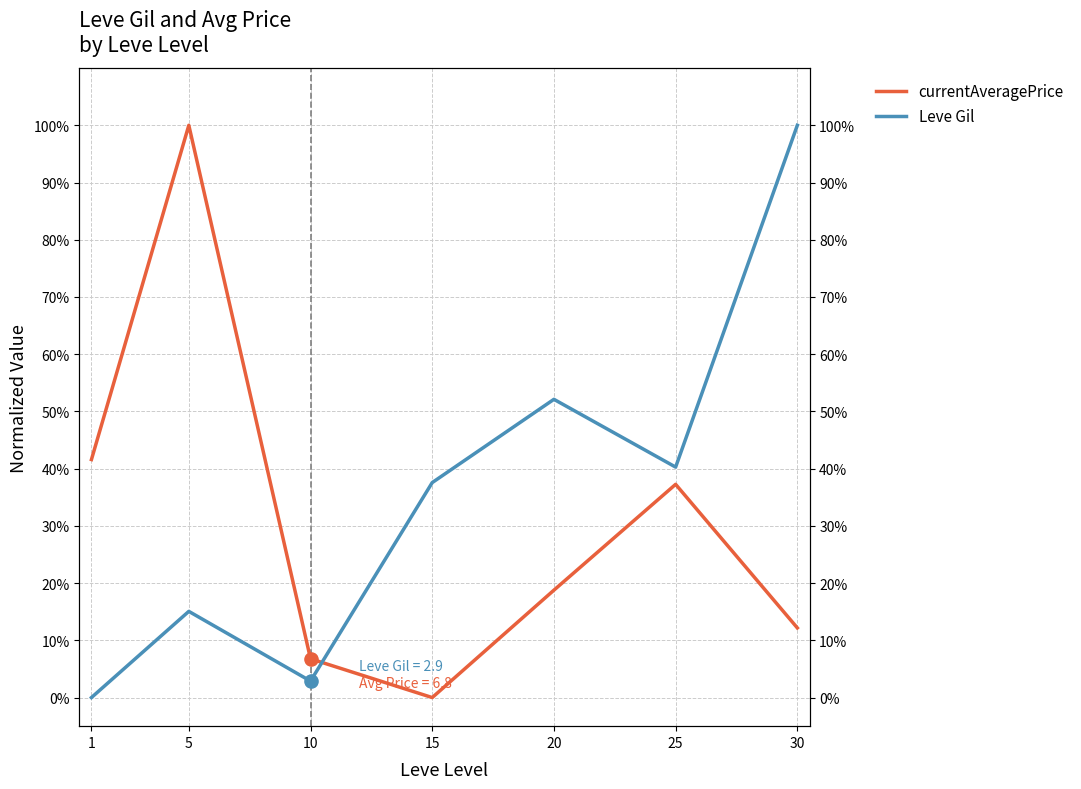

Which series contains the highest Y value?

currentAveragePrice